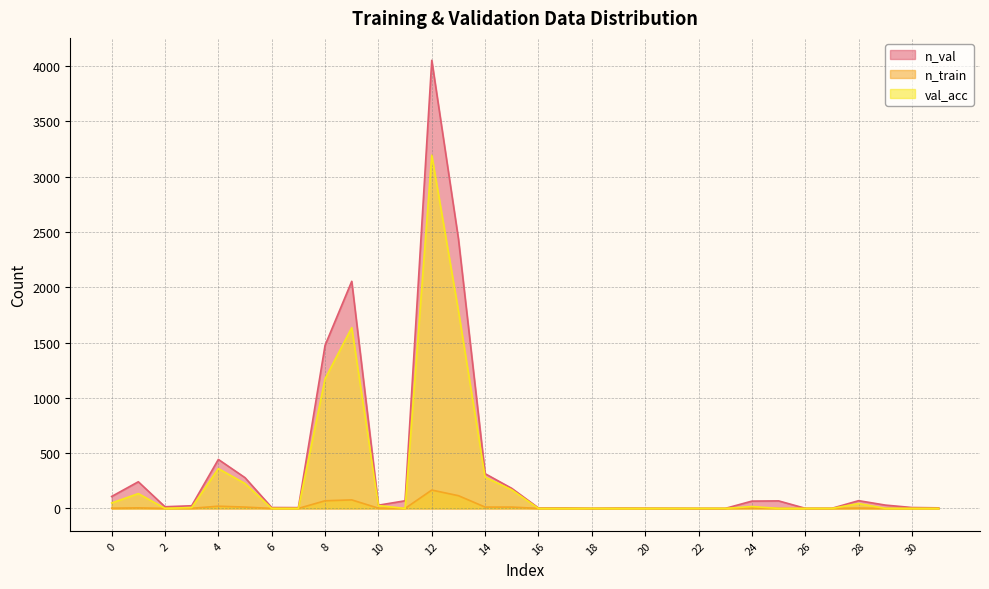

What is the average value of the val_acc series?

284